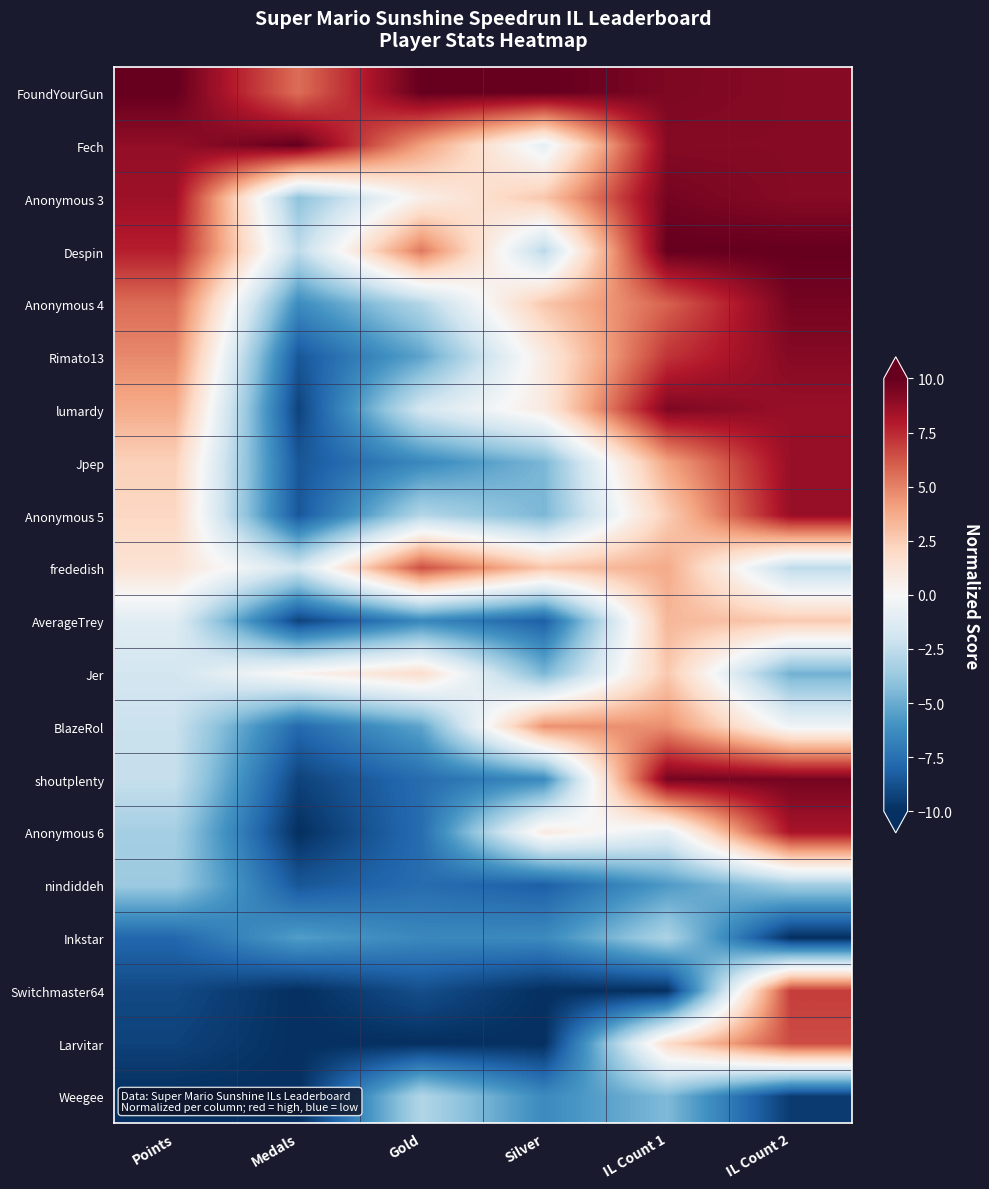

Reading left to right, transcribe all the data shown in this chart.

FoundYourGun: Points=10.0	Medals=5.6	Gold=10.0	Silver=10.0	IL Count 1=9.4	IL Count 2=9.1
Fech: Points=8.8	Medals=10.0	Gold=4.1	Silver=-0.9	IL Count 1=9.1	IL Count 2=9.1
Anonymous 3: Points=8.5	Medals=-4.1	Gold=0.6	Silver=2.7	IL Count 1=9.6	IL Count 2=9.1
Despin: Points=7.8	Medals=-2.6	Gold=5.3	Silver=-2.7	IL Count 1=10.0	IL Count 2=10.0
Anonymous 4: Points=5.6	Medals=-6.3	Gold=-2.9	Silver=2.7	IL Count 1=5.9	IL Count 2=9.6
Rimato13: Points=4.8	Medals=-8.5	Gold=-5.3	Silver=0.9	IL Count 1=7.2	IL Count 2=9.1
lumardy: Points=3.7	Medals=-9.3	Gold=-1.8	Silver=0.9	IL Count 1=9.4	IL Count 2=8.7
Jpep: Points=2.3	Medals=-8.5	Gold=-6.5	Silver=-4.5	IL Count 1=4.0	IL Count 2=8.7
Anonymous 5: Points=2.1	Medals=-8.5	Gold=-2.9	Silver=-4.5	IL Count 1=2.5	IL Count 2=8.7
frededish: Points=1.4	Medals=-1.9	Gold=6.5	Silver=2.7	IL Count 1=3.8	IL Count 2=-2.6
AverageTrey: Points=-1.2	Medals=-9.3	Gold=-6.5	Silver=-8.2	IL Count 1=3.3	IL Count 2=2.6
Jer: Points=-1.8	Medals=0.4	Gold=1.8	Silver=-4.5	IL Count 1=2.7	IL Count 2=-4.8
BlazeRol: Points=-2.2	Medals=-7.8	Gold=-5.3	Silver=4.5	IL Count 1=4.6	IL Count 2=-0.4
shoutplenty: Points=-2.3	Medals=-9.3	Gold=-7.6	Silver=-6.4	IL Count 1=9.6	IL Count 2=9.6
Anonymous 6: Points=-3.4	Medals=-10.0	Gold=-7.6	Silver=0.9	IL Count 1=-1.0	IL Count 2=8.3
nindiddeh: Points=-3.6	Medals=-8.5	Gold=-7.6	Silver=-8.2	IL Count 1=-5.7	IL Count 2=-3.5
Inkstar: Points=-7.9	Medals=-5.6	Gold=-6.5	Silver=-6.4	IL Count 1=-3.1	IL Count 2=-10.0
Switchmaster64: Points=-9.0	Medals=-10.0	Gold=-8.8	Silver=-10.0	IL Count 1=-10.0	IL Count 2=7.0
Larvitar: Points=-9.3	Medals=-10.0	Gold=-10.0	Silver=-10.0	IL Count 1=1.8	IL Count 2=6.5
Weegee: Points=-10.0	Medals=-10.0	Gold=-2.9	Silver=-6.4	IL Count 1=-4.4	IL Count 2=-9.6